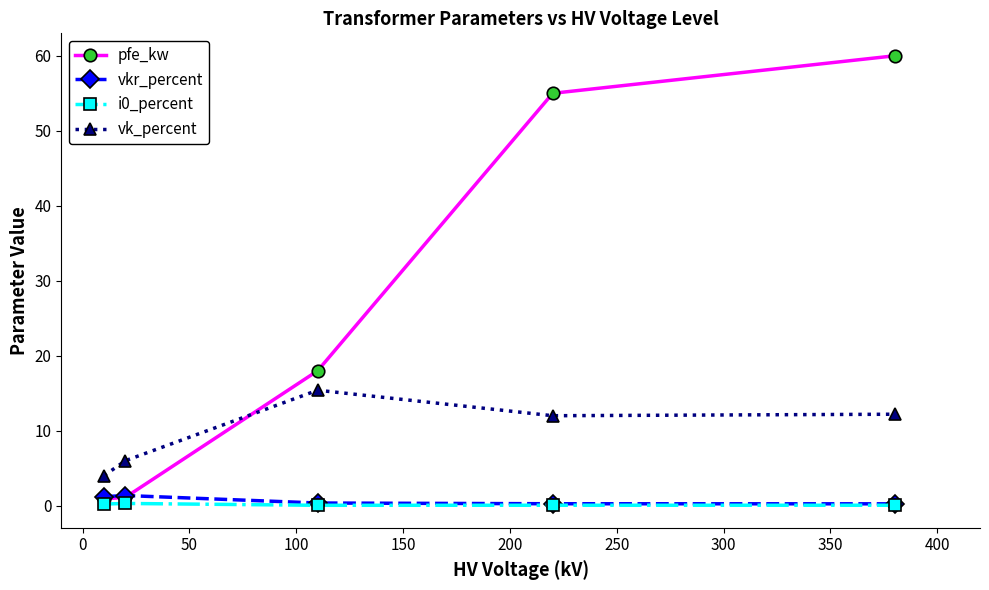

How many intersections are there between pfe_kw and vk_percent?

1